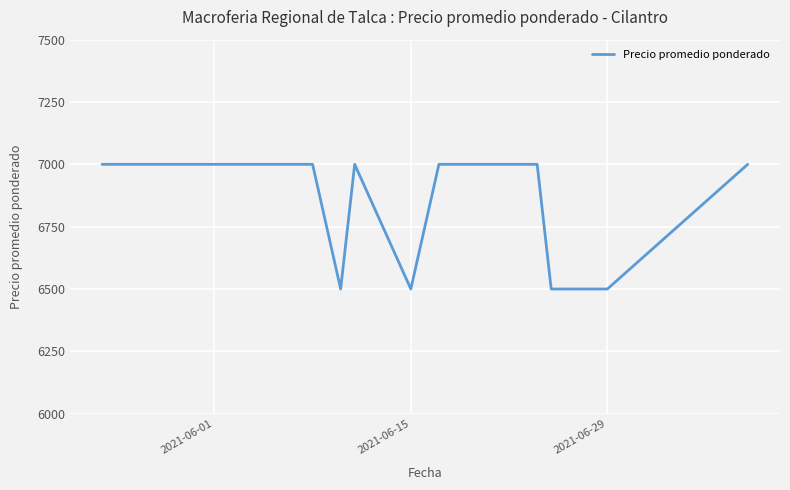

What is the difference between the maximum and minimum values?

500